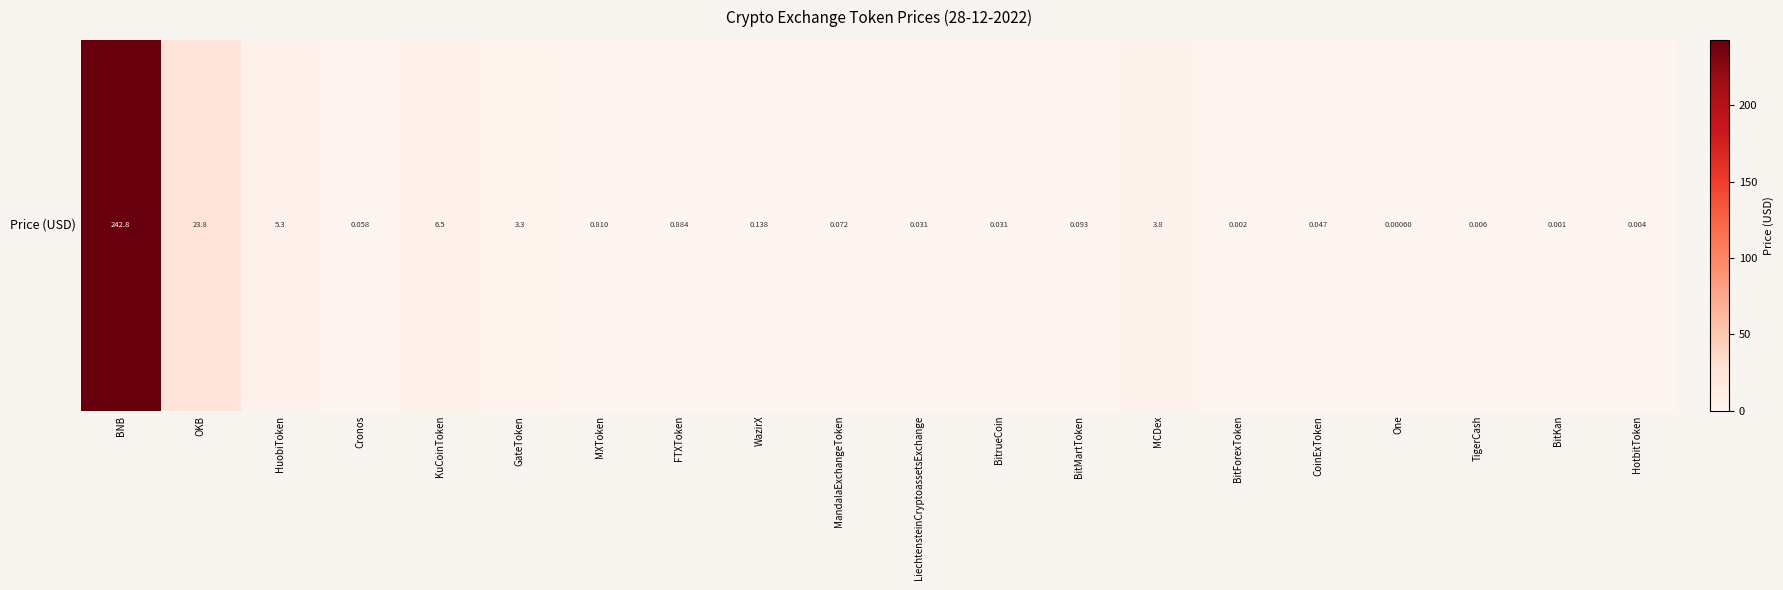

What is the difference between the maximum and minimum values?

242.8